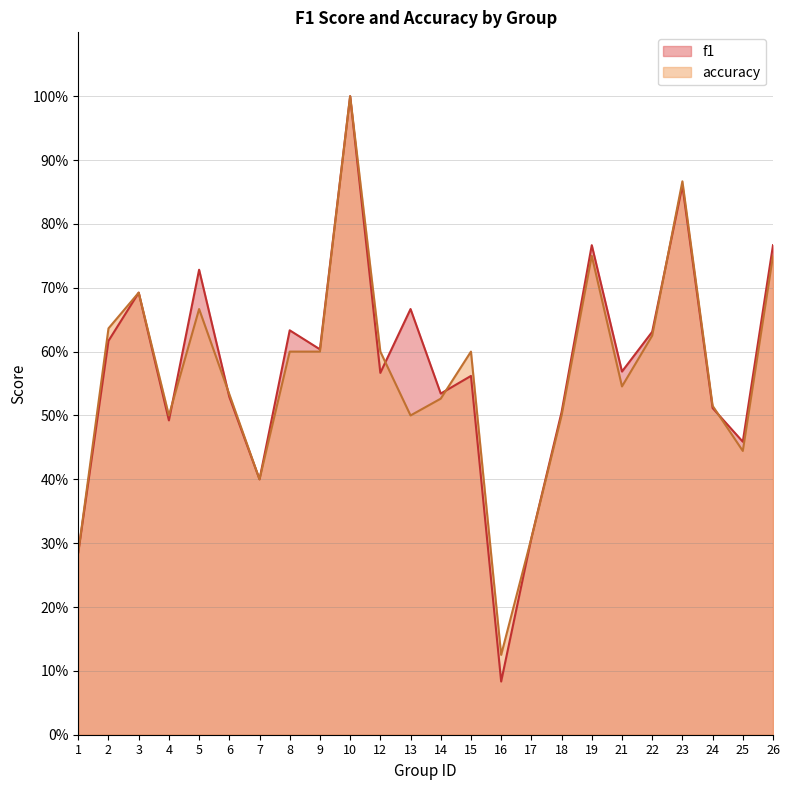

True or false: accuracy has a value of 0.5 at 4.

True